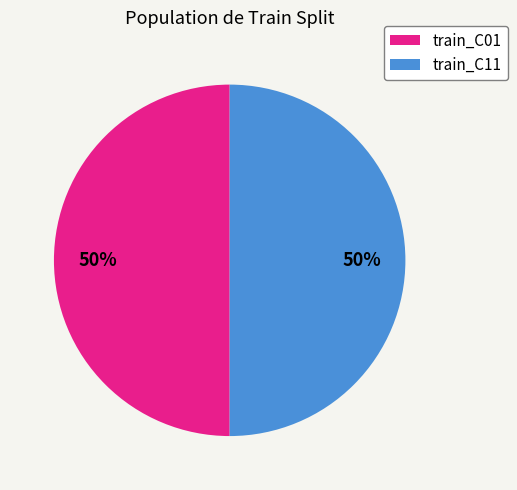

Combined, do train_C11 and train_C01 account for over 50%?

Yes